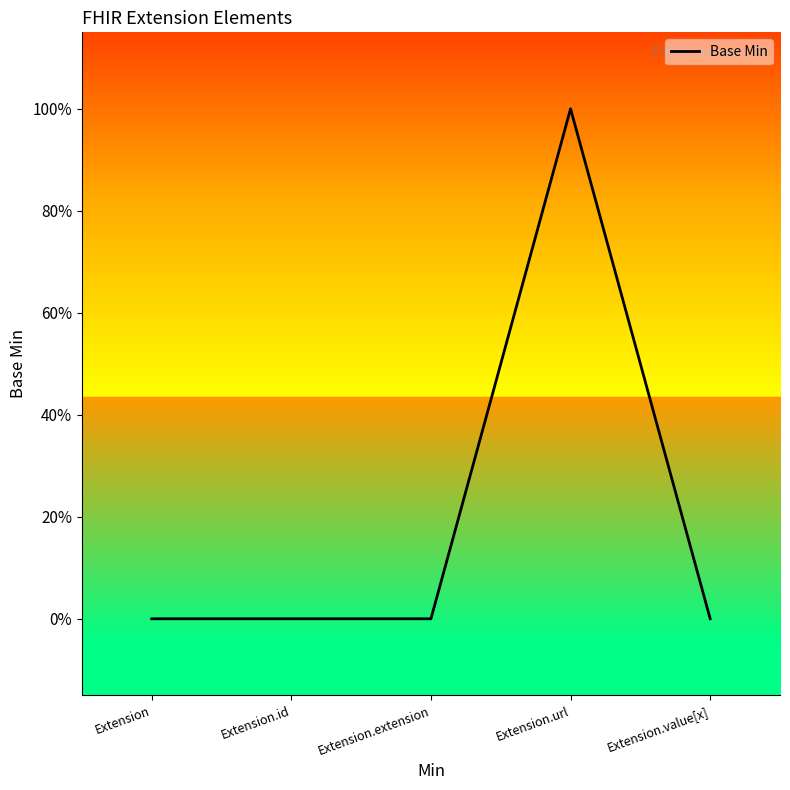

List the labels in order of value, largest first.

Extension.url, Extension, Extension.id, Extension.extension, Extension.value[x]